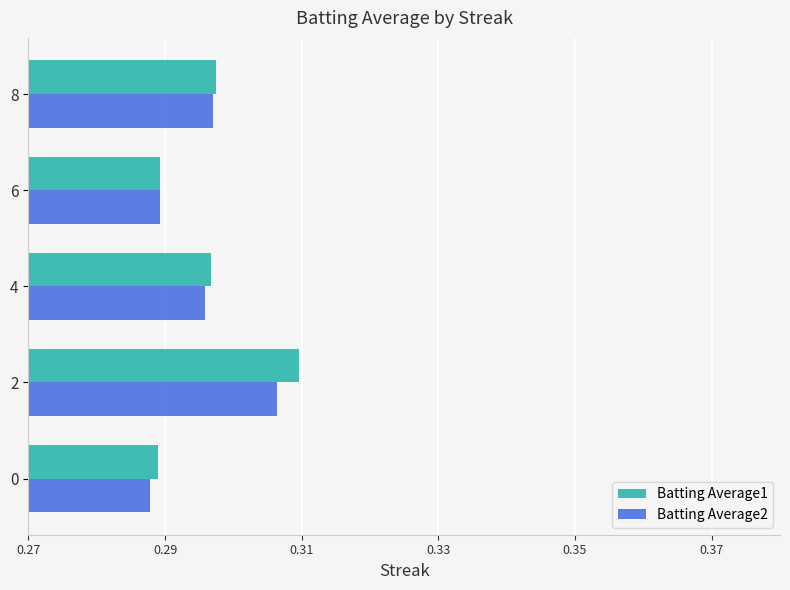

Is it true that Batting Average2 equals 0.1 at 0?

False